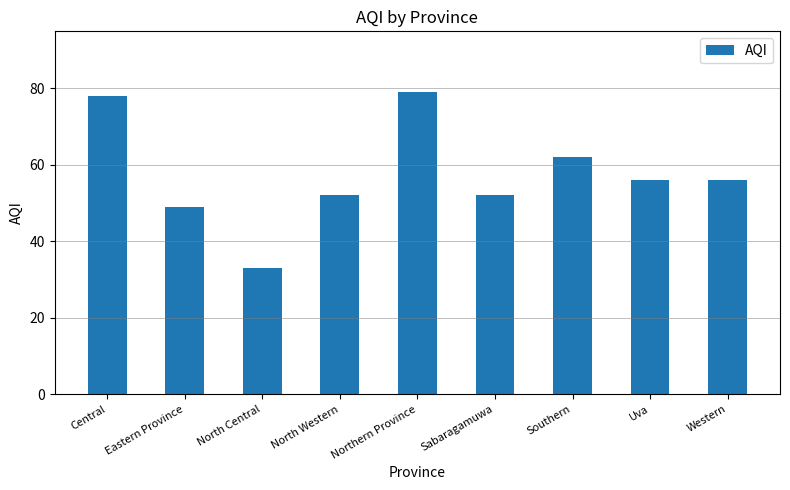

How many data points are less than 56?

4